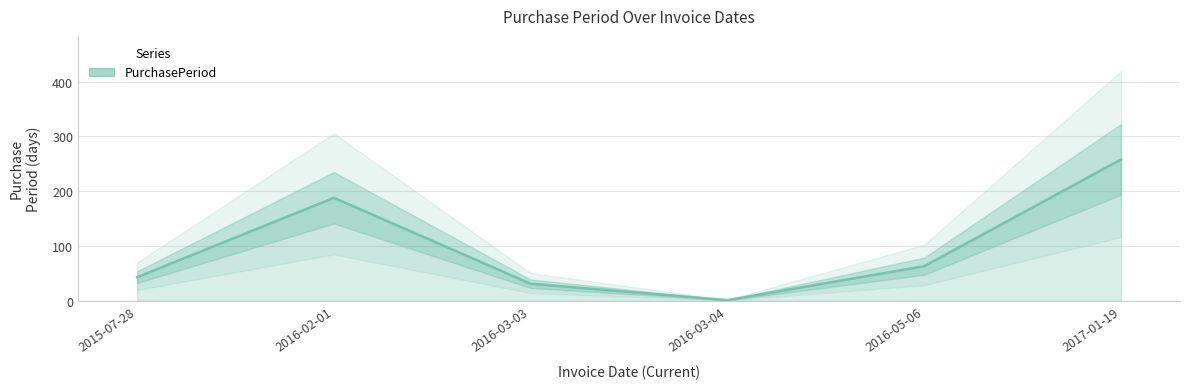

Reading left to right, list all the values displayed in this chart.

2015-07-28=43	2016-02-01=188	2016-03-03=31	2016-03-04=1	2016-05-06=63	2017-01-19=258